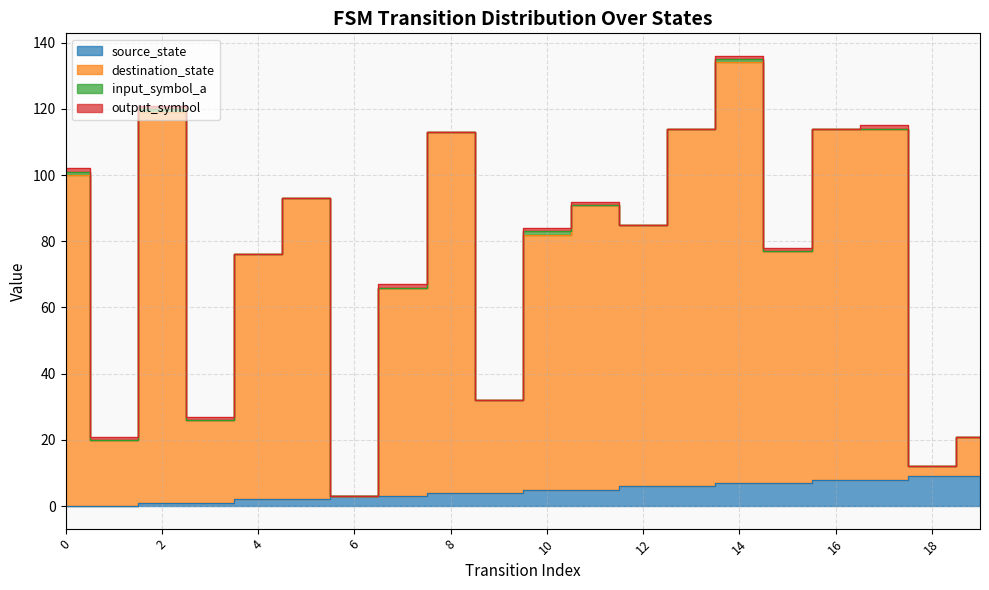

The destination_state series shows 64 at 11. True or false?

False